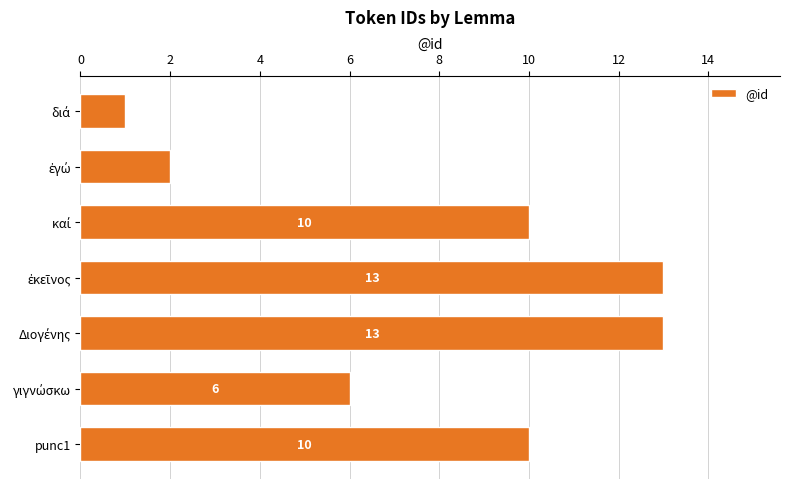

Read the value at punc1, to the nearest 5.

10